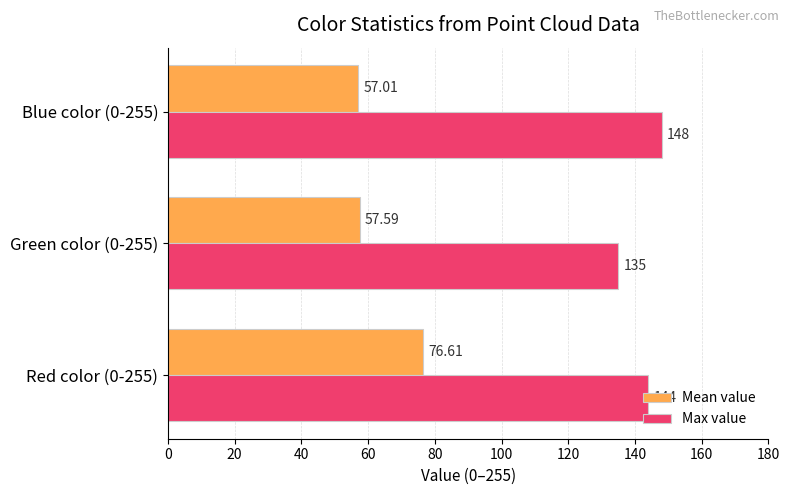

Is the value of Max value at Blue color (0-255) greater than the value of Mean value at Red color (0-255)?

Yes